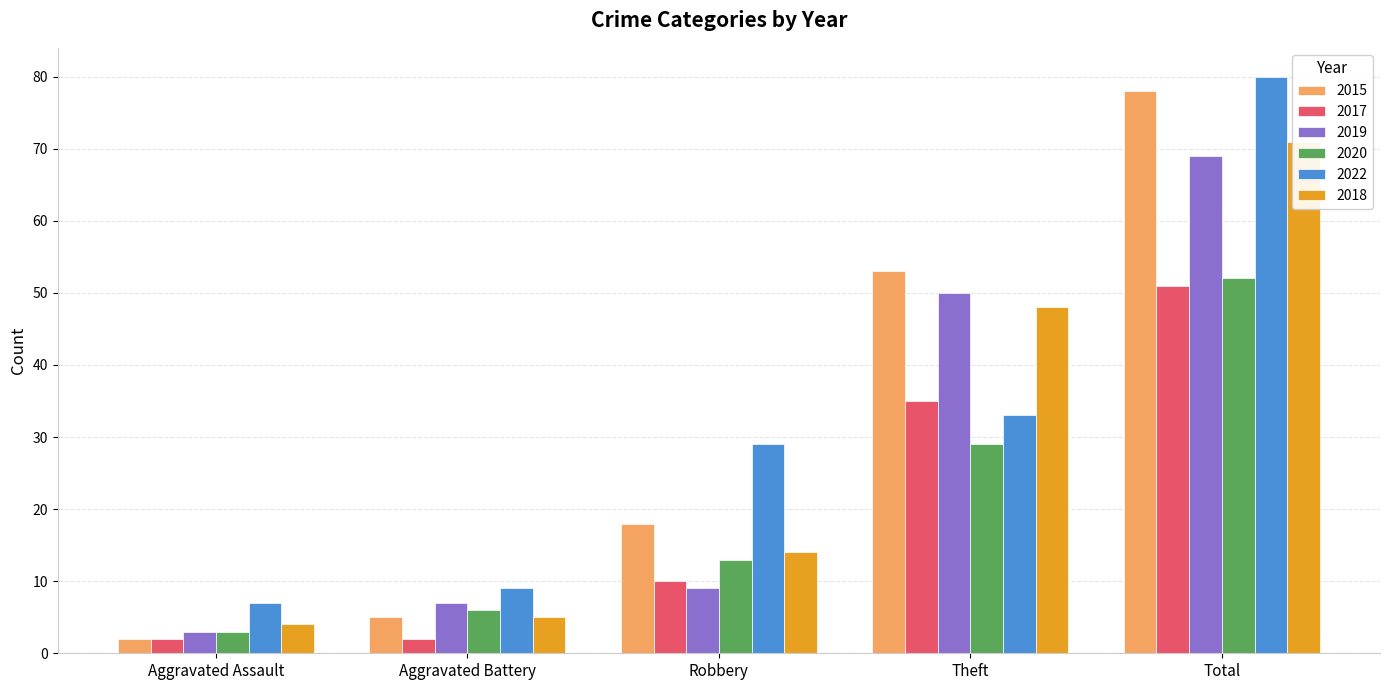

Is it true that 2019 equals 22 at Total?

False